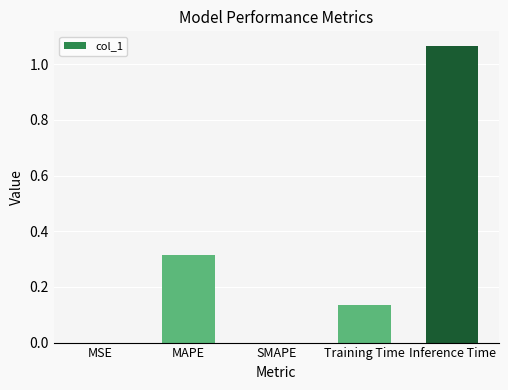

Is it true that the value at Training Time is 0.2?

False